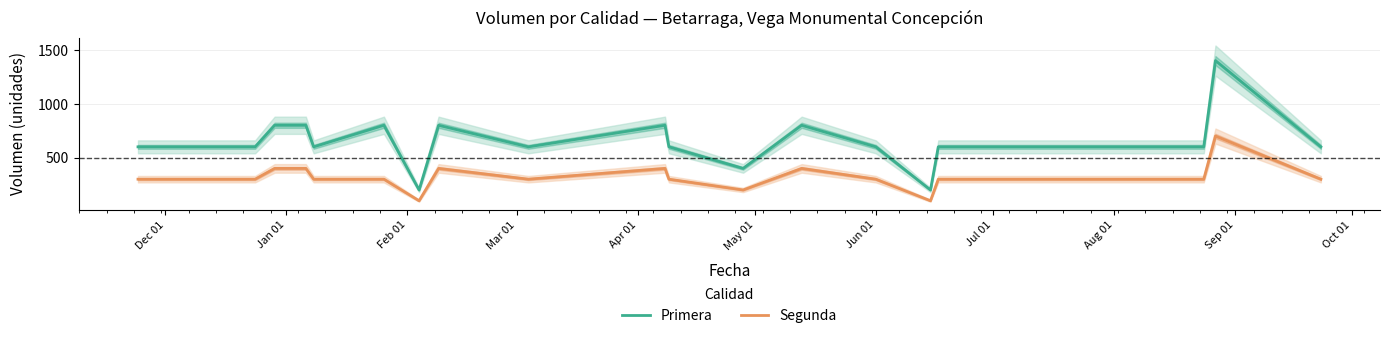

In Primera, how many points are lower than both neighbors (excluding endpoints)?

5